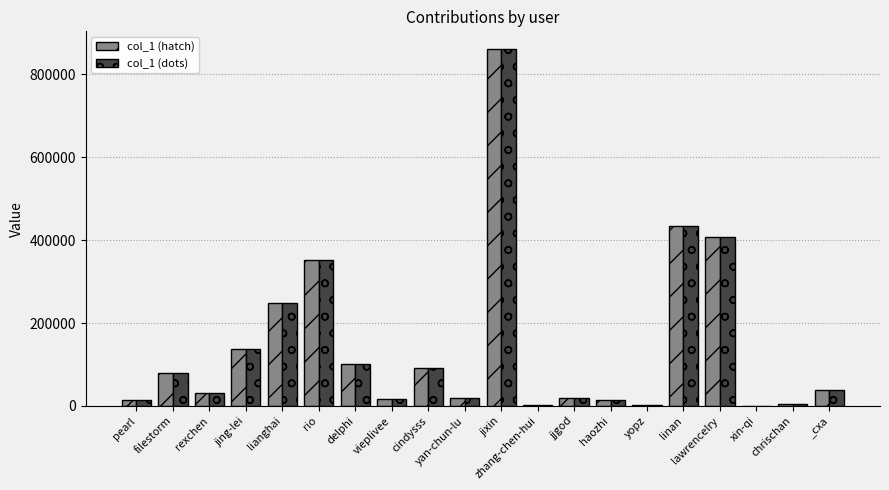

Is it true that col_1 (hatch) equals 382842 at lianghai?

False